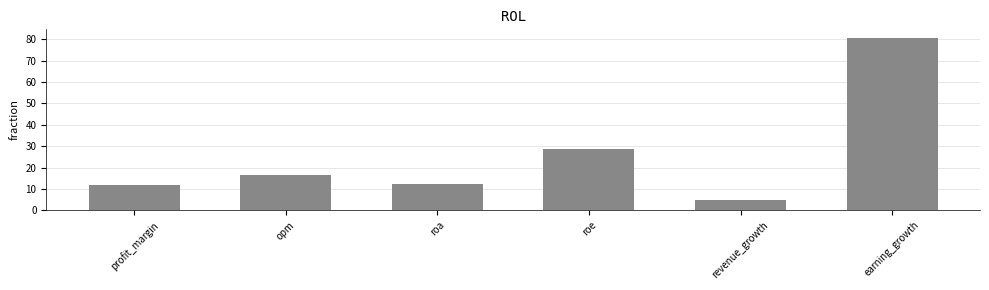

Reading left to right, transcribe all the data shown in this chart.

profit_margin=11.7	opm=16.6	roa=12.4	roe=28.6	revenue_growth=4.9	earning_growth=80.6